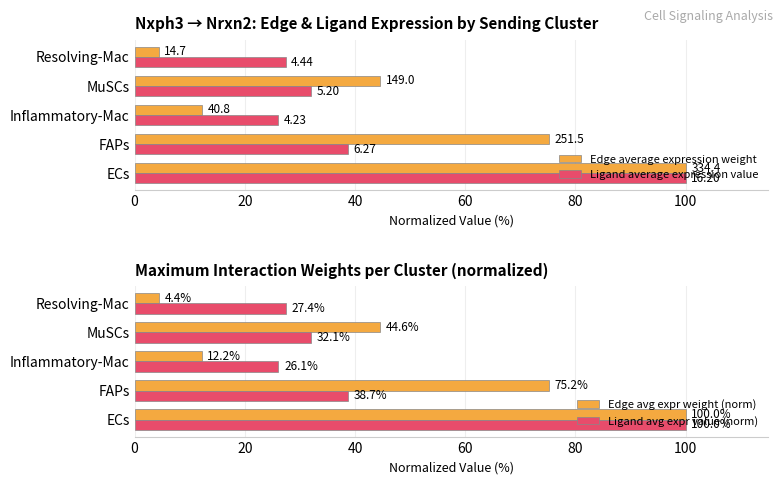

What is the maximum value shown in the chart?

100.0